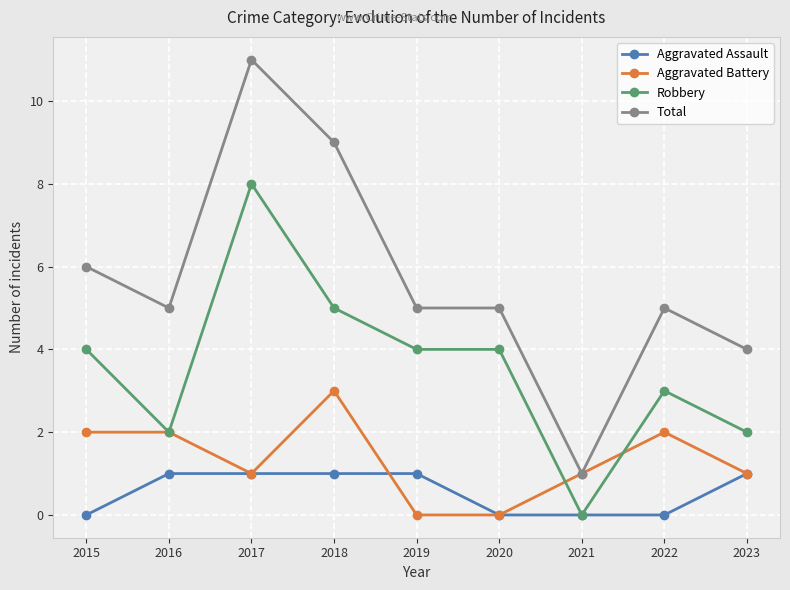

Rank the series by their average value, from lowest to highest.

Aggravated Assault, Aggravated Battery, Robbery, Total